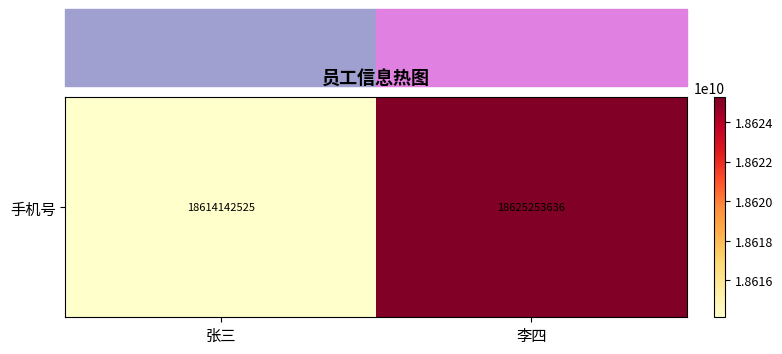

Rank the categories by value from lowest to highest.

张三, 李四